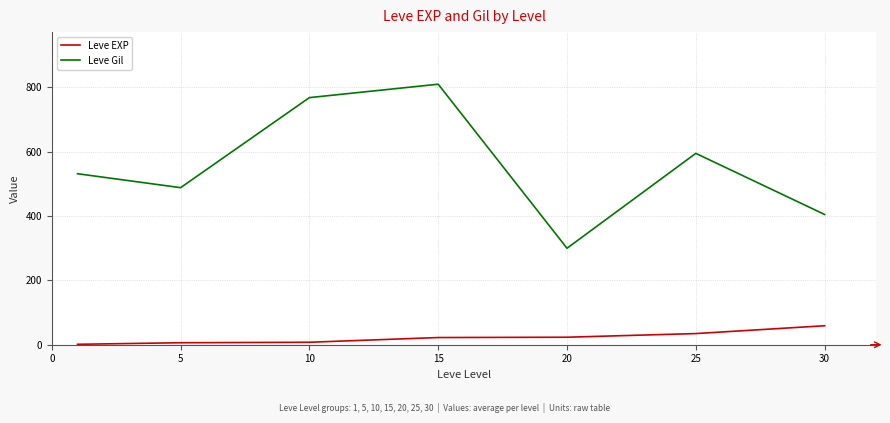

True or false: Leve Gil and Leve EXP intersect in this chart.

False